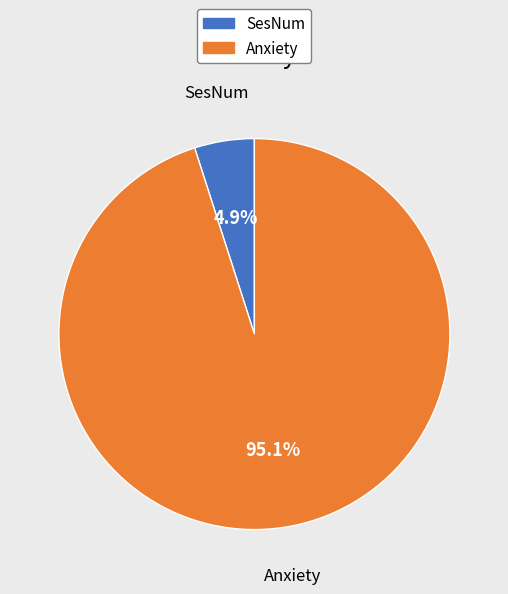

Is SesNum the majority of the pie?

No